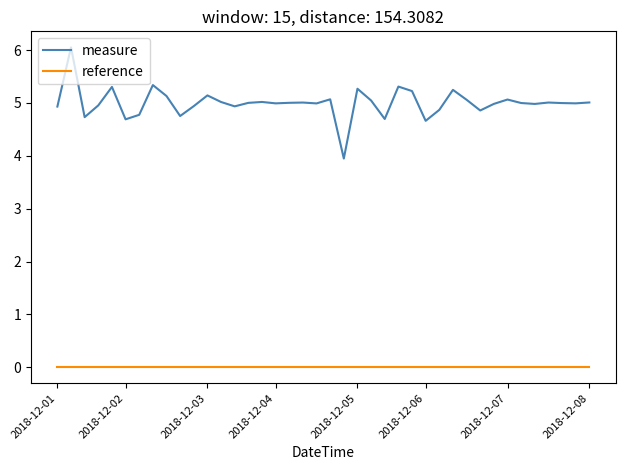

Which series has the largest range (max minus min)?

measure